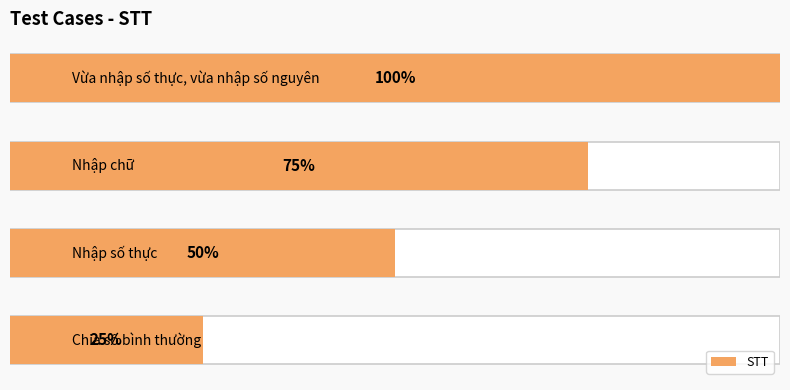

How many bars are there in total?

4